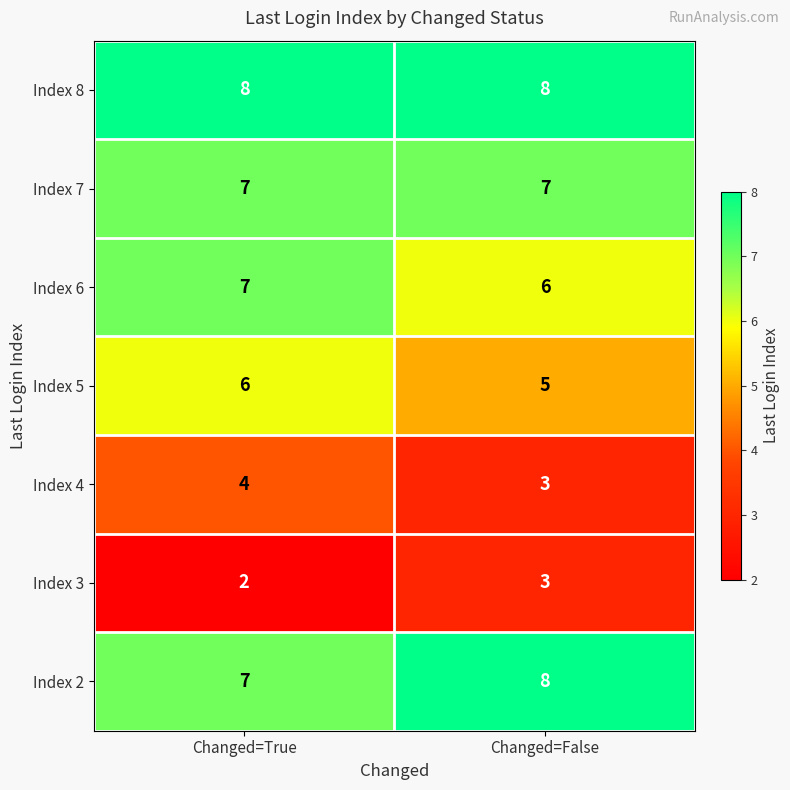

How many data points does each series have?

2